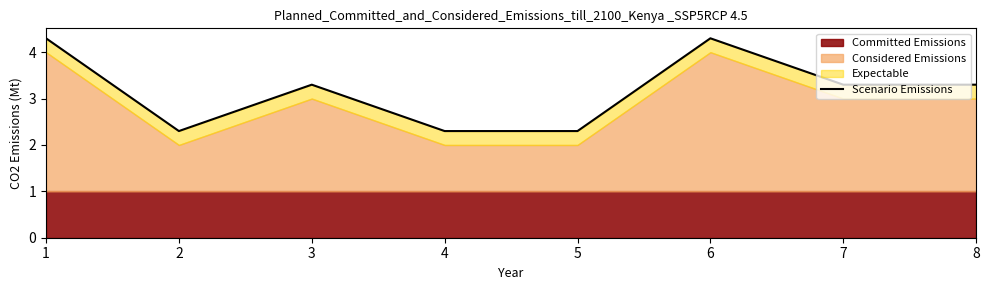

Reading left to right, what are all the values shown in this chart?

4.3	2.3	3.3	2.3	2.3	4.3	3.3	3.3